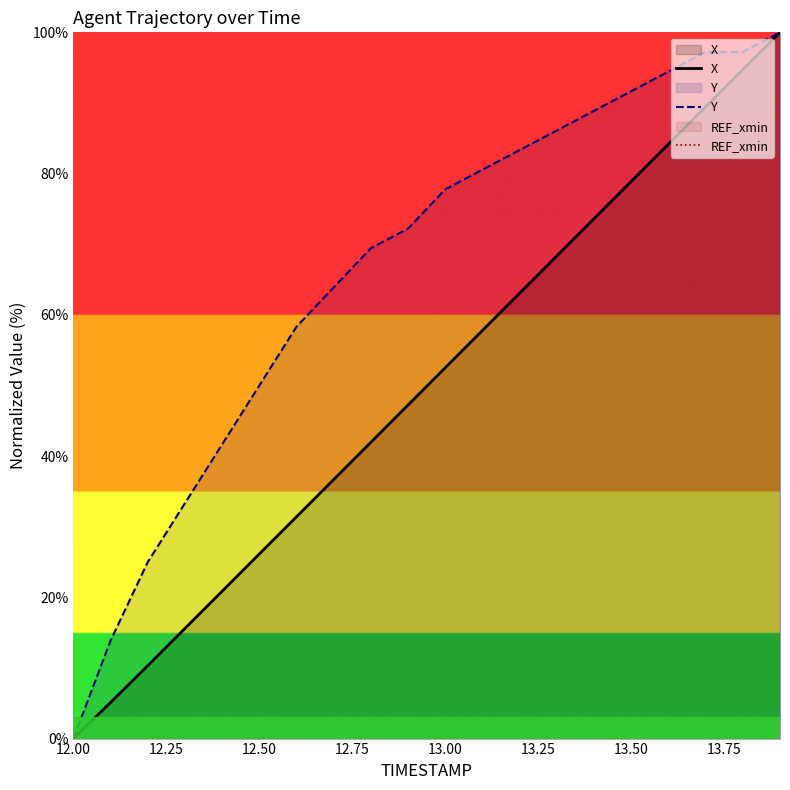

What is the difference between the second highest and minimum values in the Y series?

97.2